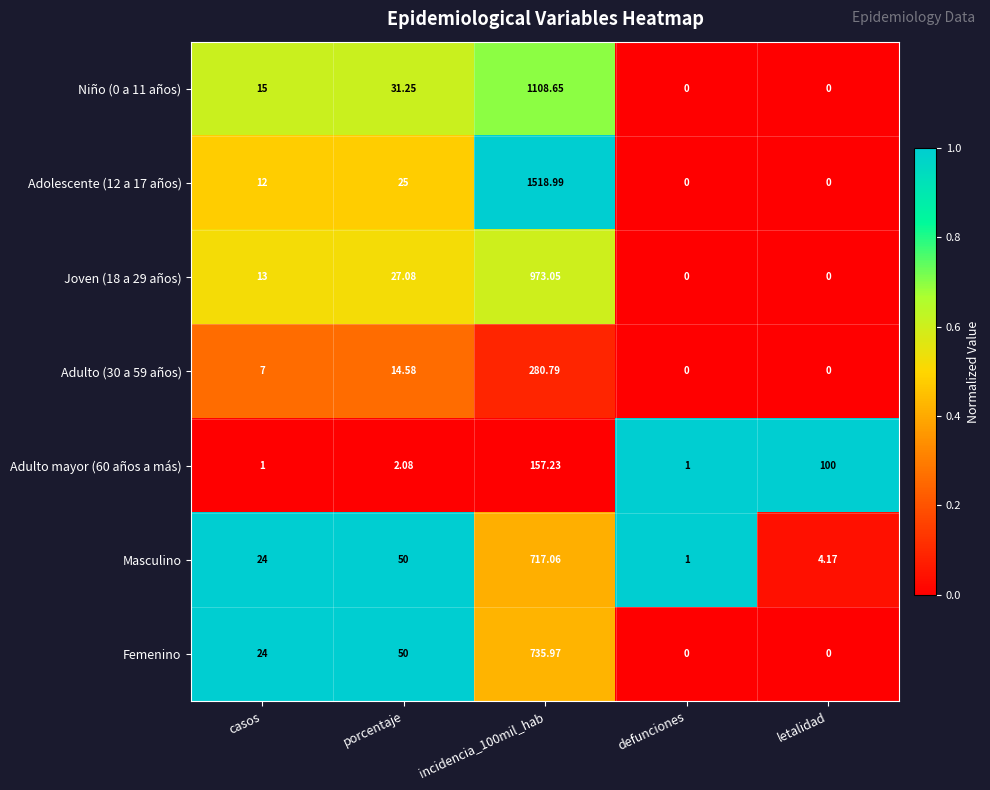

Is the value of Adolescente (12 a 17 años) at letalidad greater than the value of Joven (18 a 29 años) at porcentaje?

No